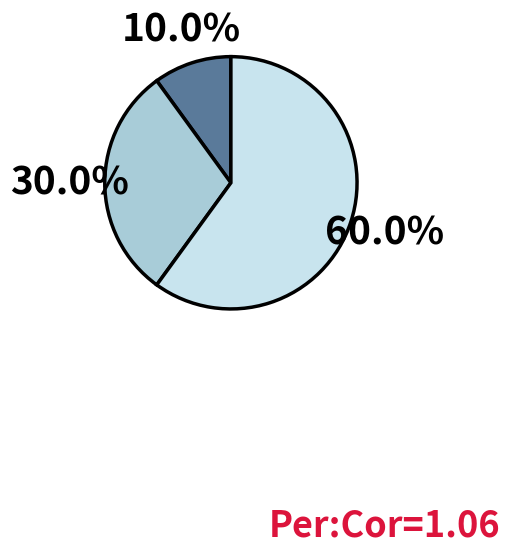

Does any single category account for the majority?

Yes